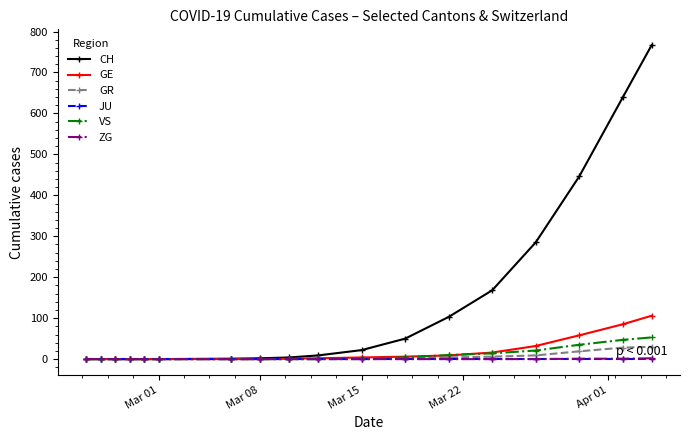

At how many categories does at least one series exceed 76?

6